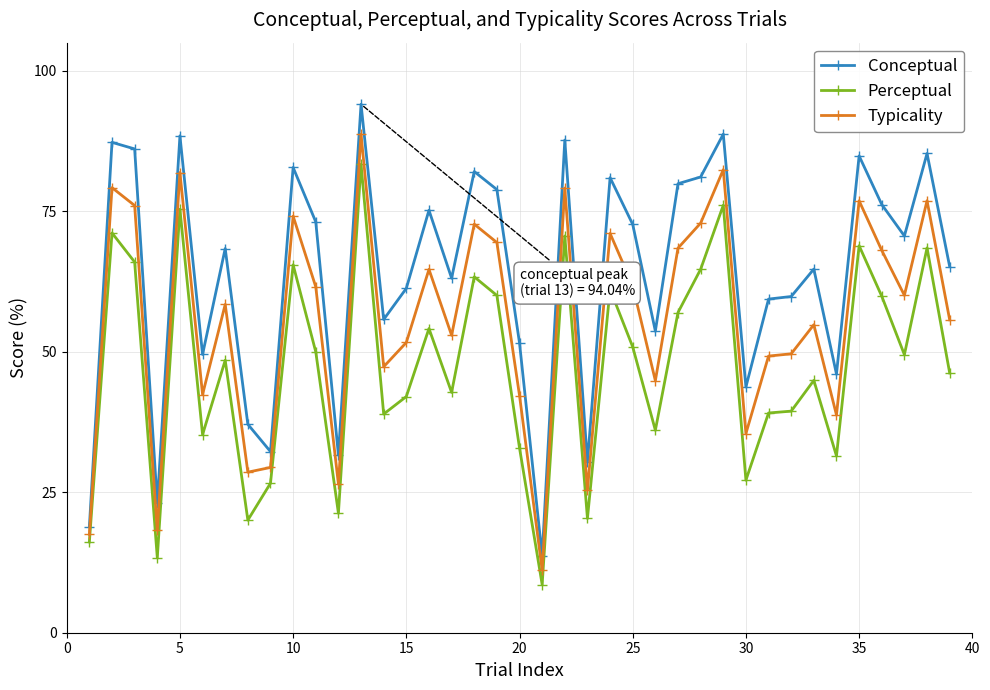

How many lines are shown in the chart?

3